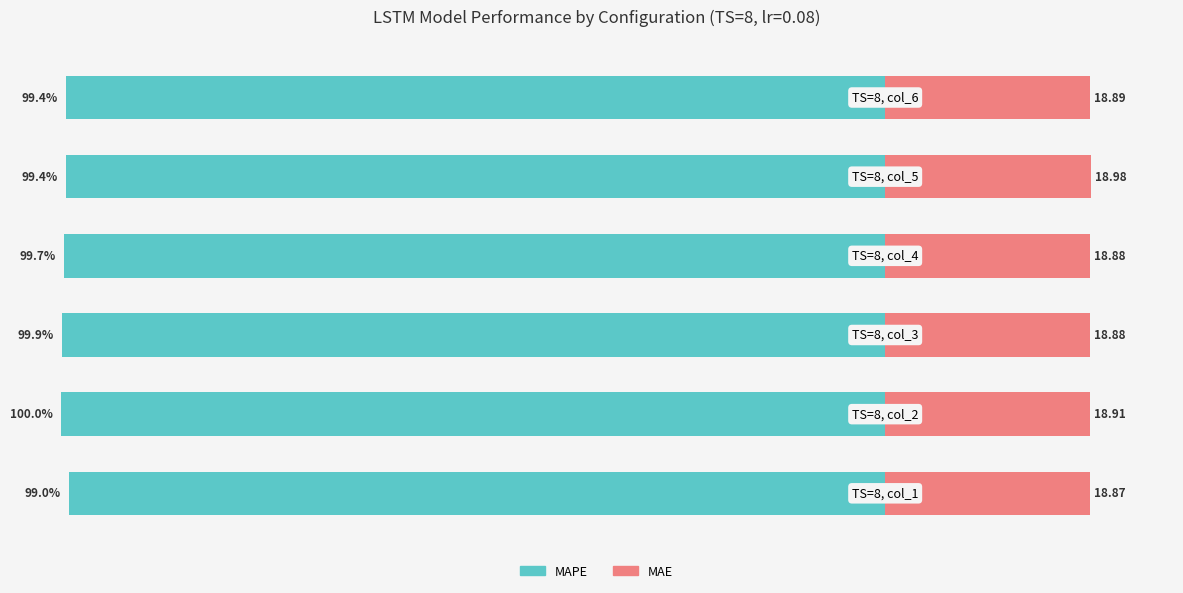

What is the difference between the maximum and minimum values in the MAPE (normalized) series?

1.0